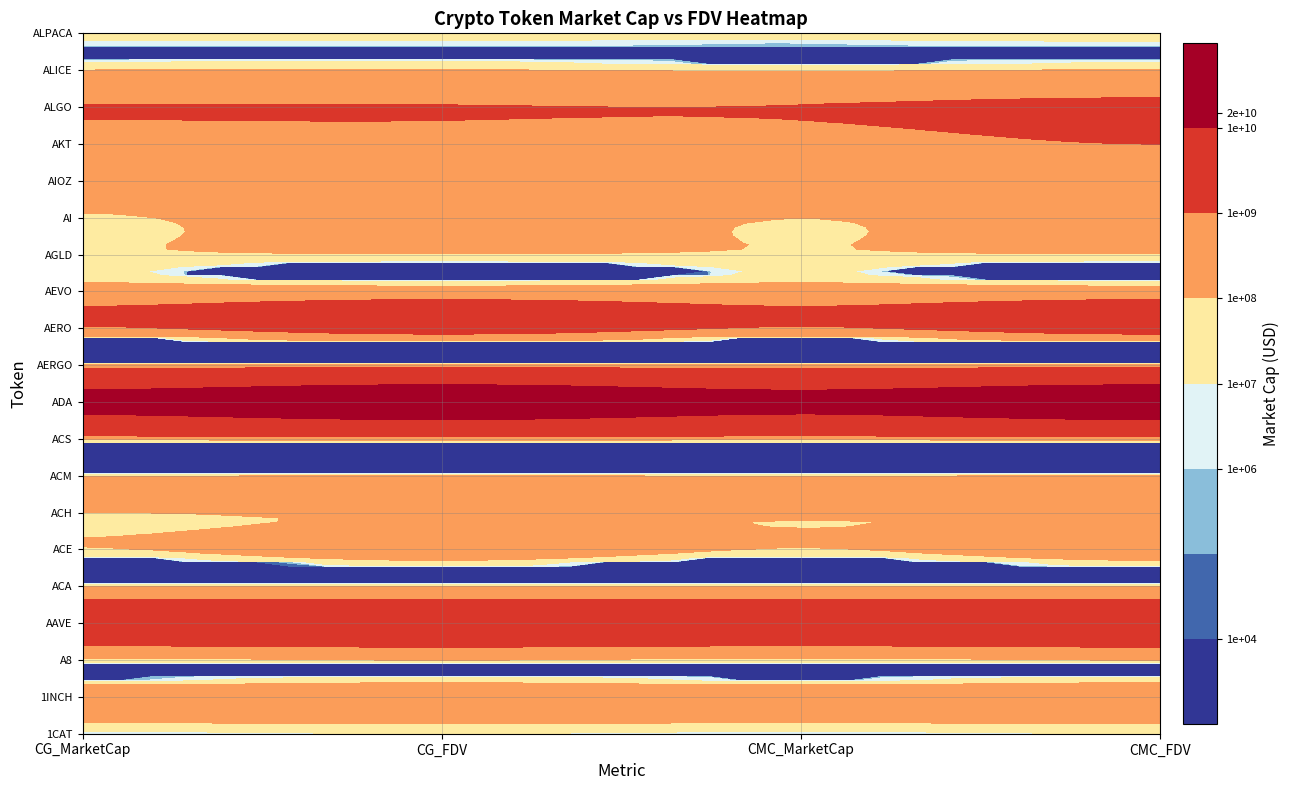

What is the difference between the AERGO values at CG_FDV and CG_MarketCap?

3650852